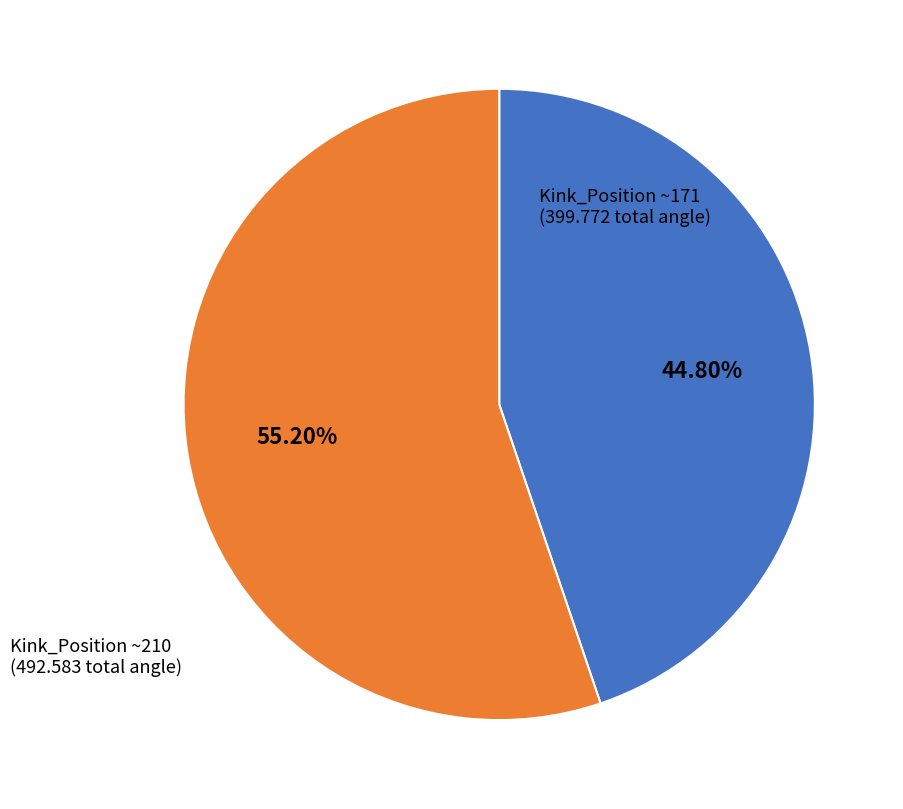

Is there any slice that represents more than half of the pie?

Yes